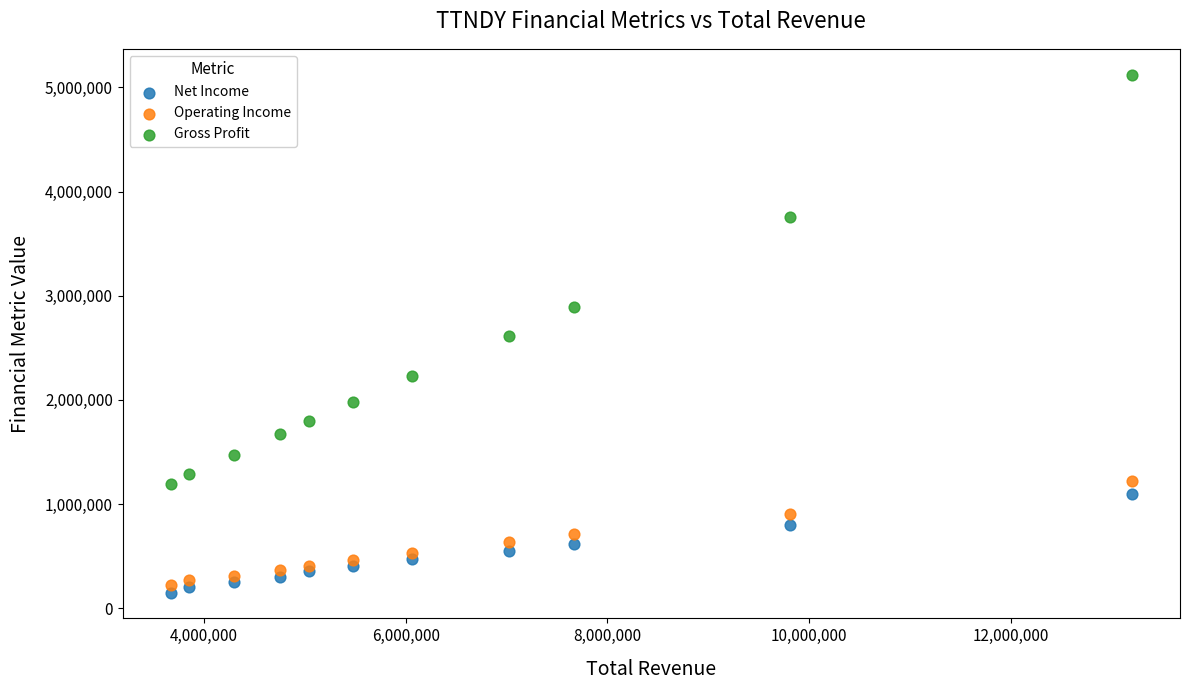

Which series reaches the maximum Y coordinate?

Gross Profit